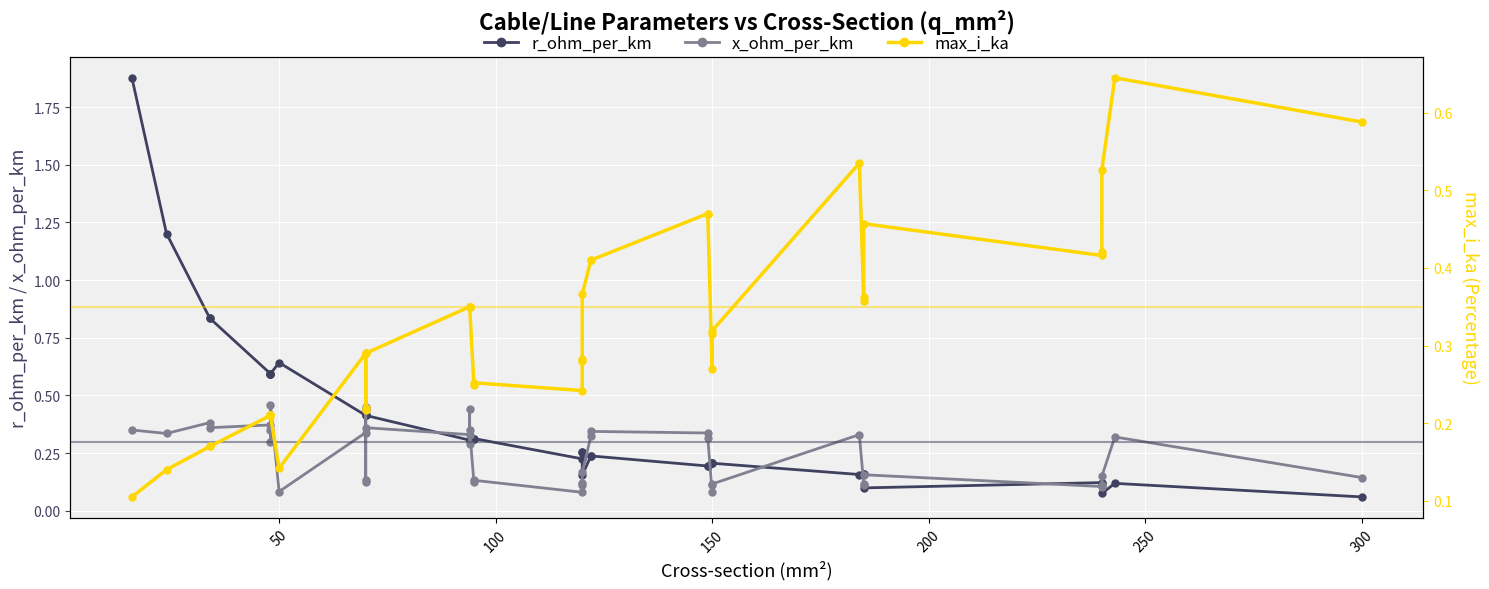

Reading left to right, list all the values displayed in this chart.

r_ohm_per_km: 1.9	1.2	0.8	0.8	0.6	0.6	0.6	0.6	0.6	0.4	0.4	0.4	0.4	0.4	0.3	0.3	0.3	0.3	0.3	0.3	0.2	0.3	0.3	0.2	0.2	0.2	0.2	0.2	0.2	0.2	0.2	0.2	0.2	0.2	0.1	0.1	0.1	0.1	0.1	0.1
x_ohm_per_km: 0.3	0.3	0.4	0.4	0.4	0.3	0.3	0.5	0.1	0.3	0.1	0.1	0.5	0.4	0.3	0.3	0.4	0.3	0.1	0.1	0.1	0.1	0.1	0.2	0.3	0.3	0.3	0.3	0.1	0.1	0.1	0.3	0.1	0.1	0.2	0.1	0.1	0.1	0.3	0.1
max_i_ka: 0.1	0.1	0.2	0.2	0.2	0.2	0.2	0.2	0.1	0.3	0.2	0.2	0.3	0.3	0.3	0.3	0.3	0.3	0.2	0.3	0.2	0.3	0.3	0.4	0.4	0.4	0.5	0.5	0.3	0.3	0.3	0.5	0.4	0.4	0.5	0.4	0.4	0.5	0.6	0.6